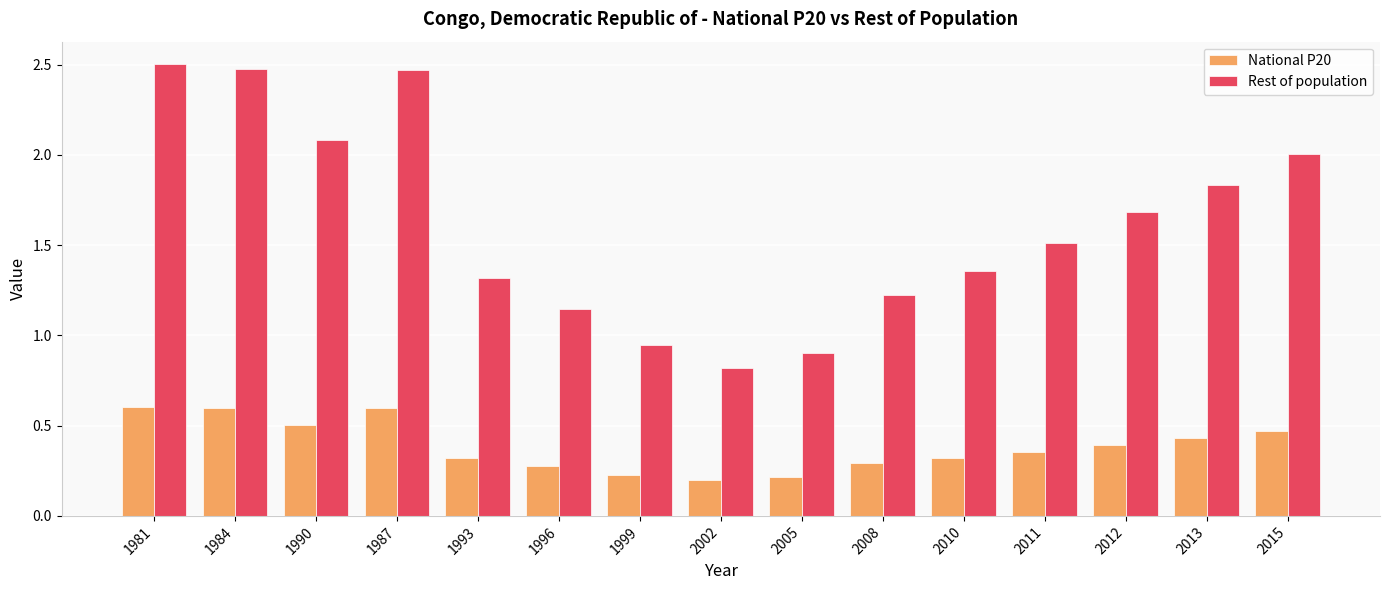

List the series in order of their peak value, highest first.

Rest of population, National P20